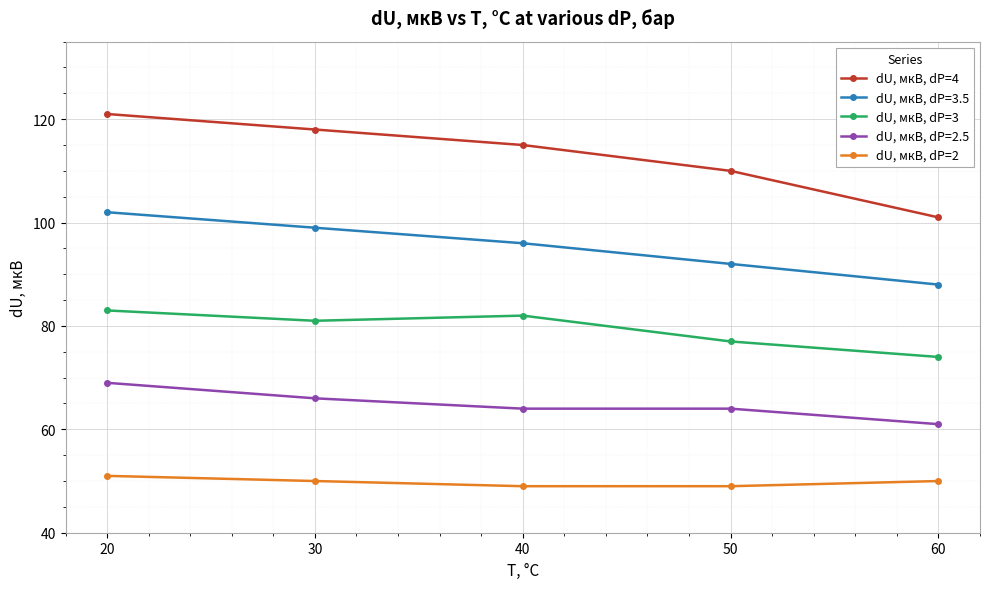

What is the greatest value displayed?

121